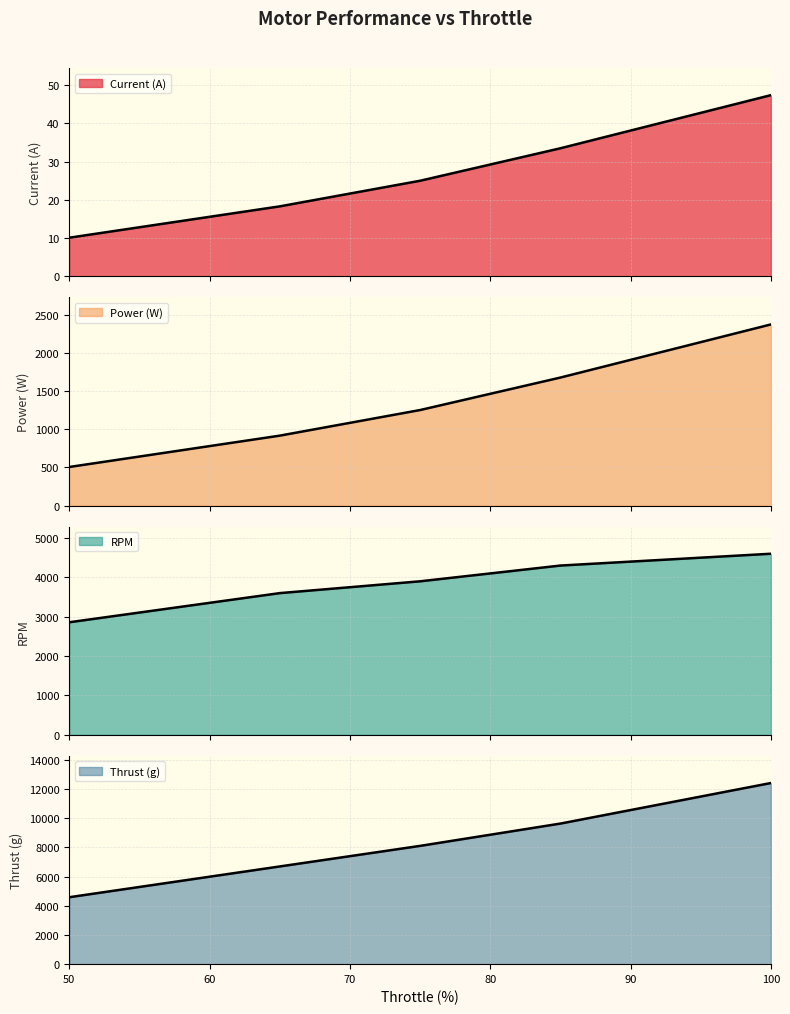

Count the RPM values in the range 3600 to 4300.

3